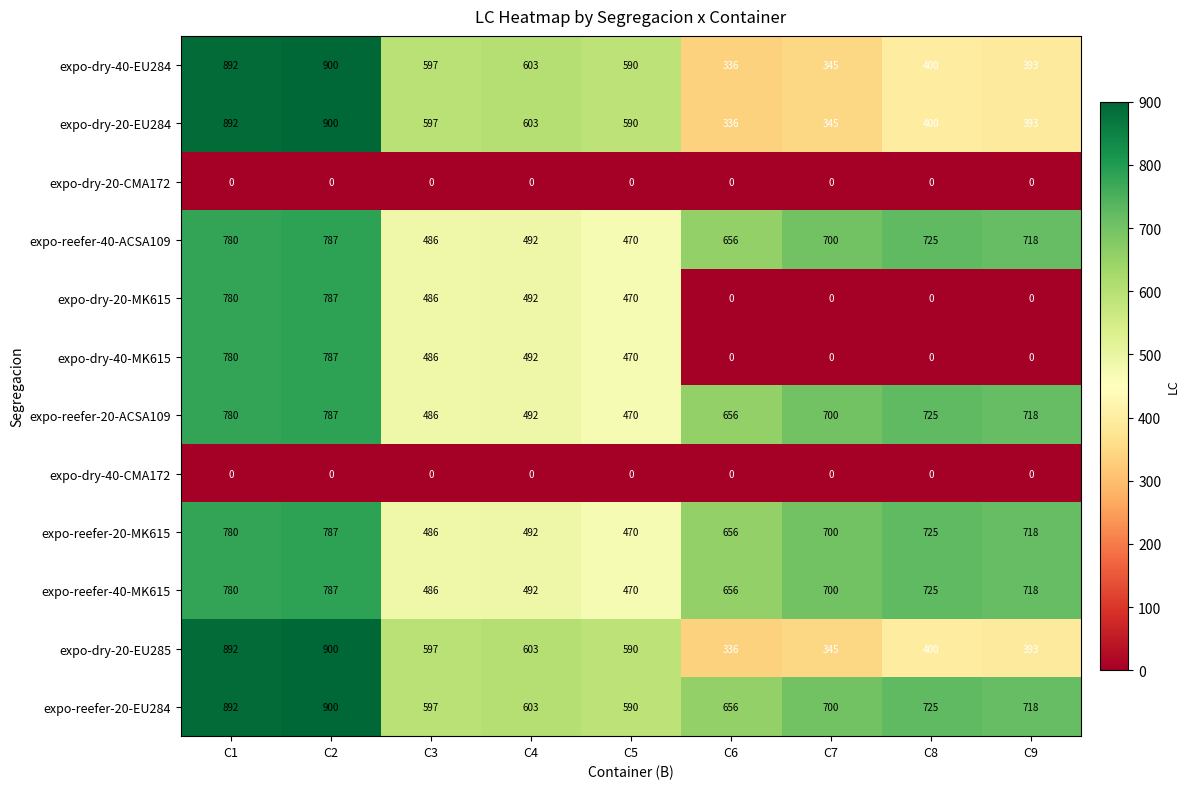

What is the total value across all series at C4?

5364